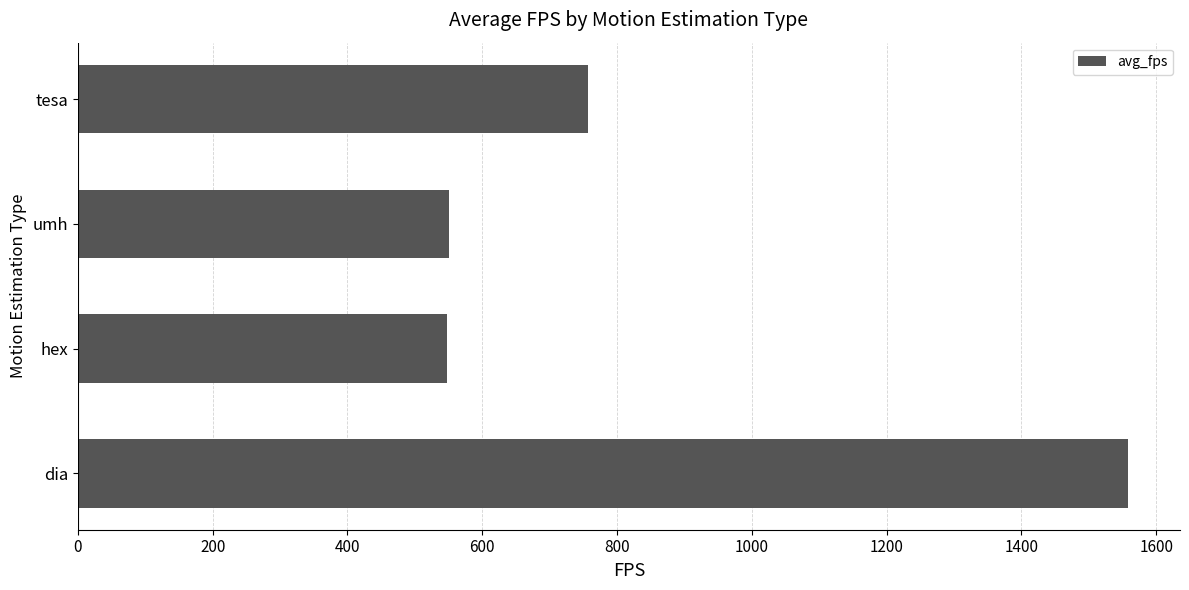

What is the maximum value shown in the chart?

1557.5